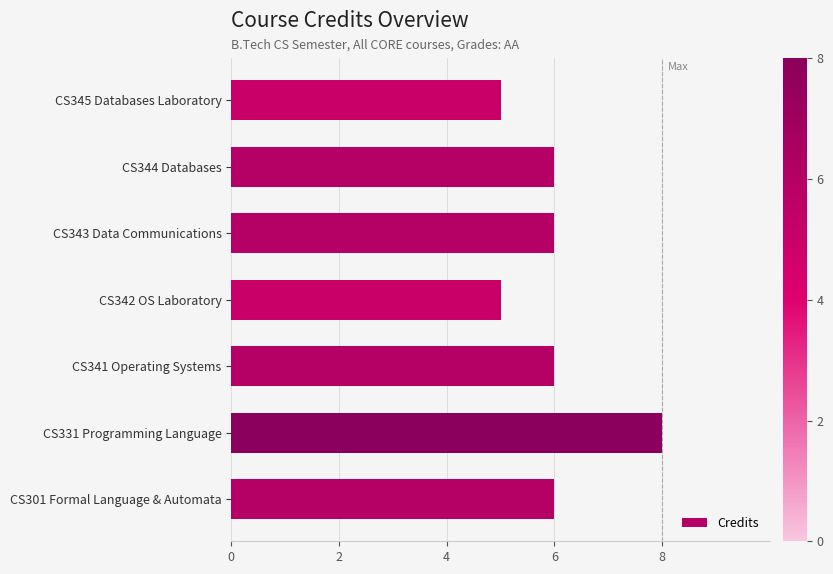

At which category does the chart reach its peak across all series?

CS331 Programming Language